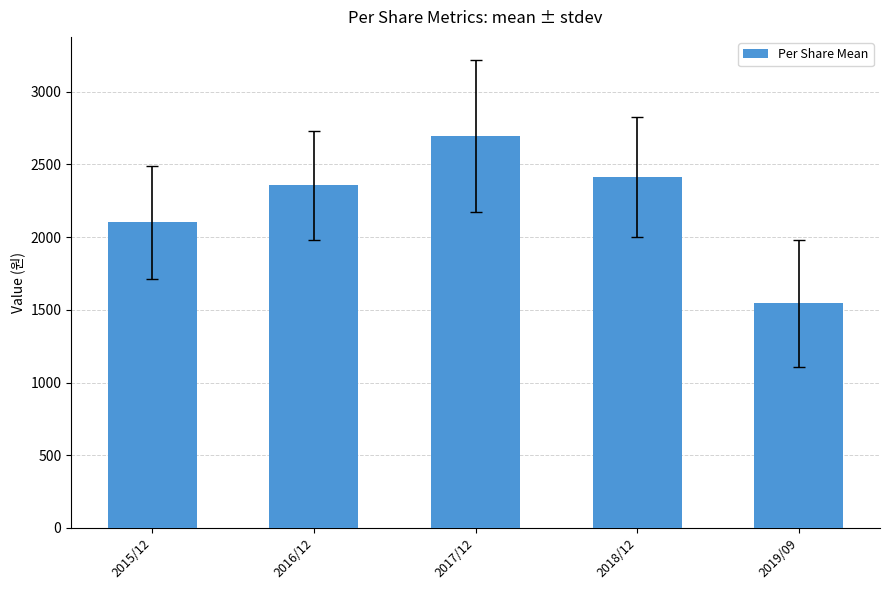

List the labels in order of value, smallest first.

2019/09, 2015/12, 2016/12, 2018/12, 2017/12